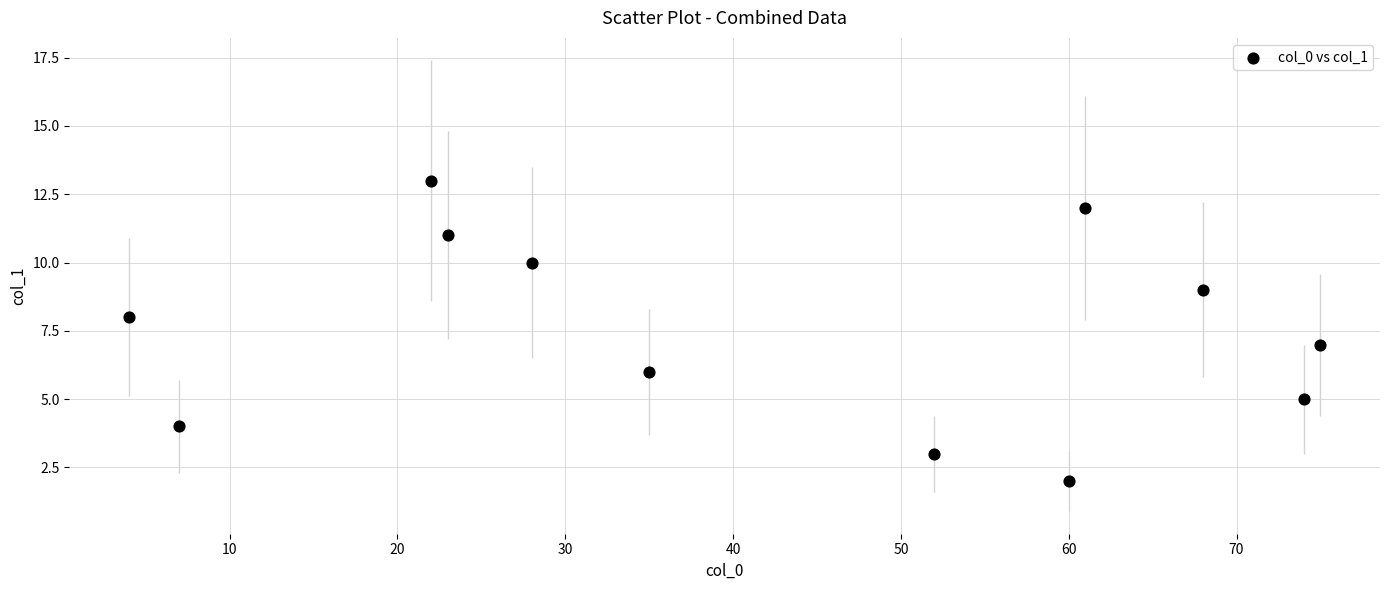

What is the average X value?

42.4